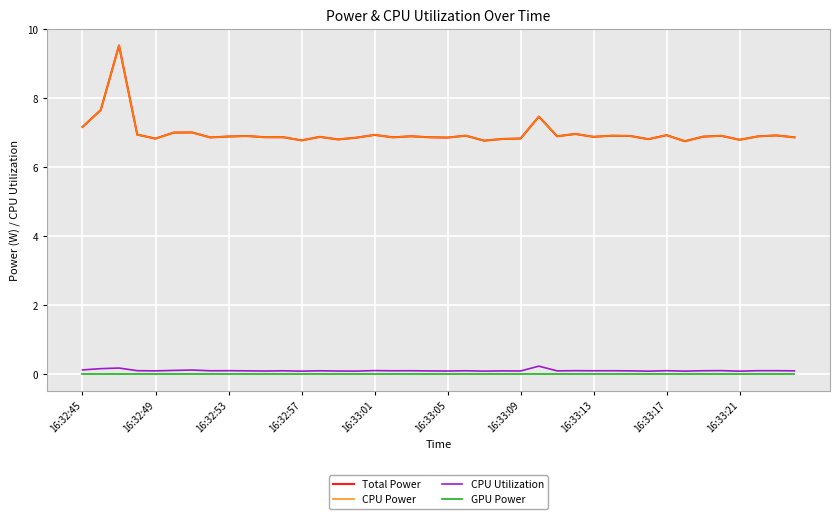

What is the greatest value displayed?

9.5